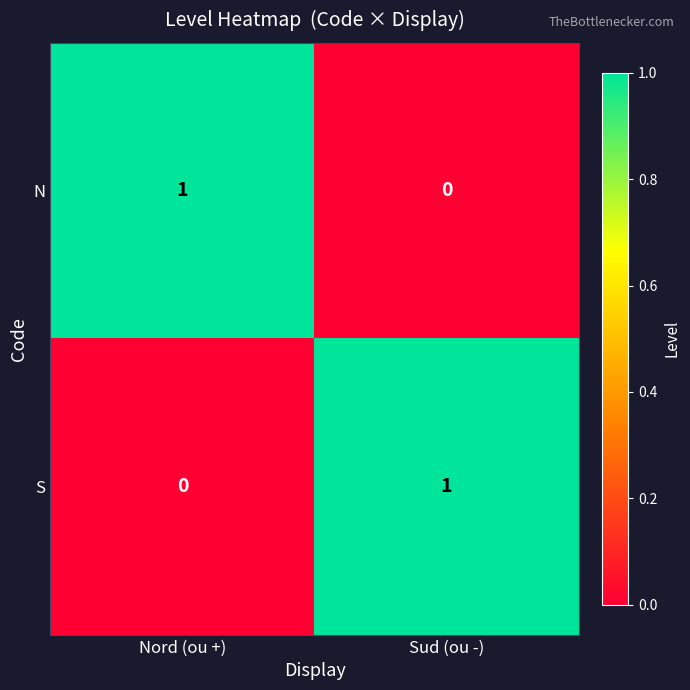

Rank the series at Nord (ou +) from lowest to highest value.

S, N